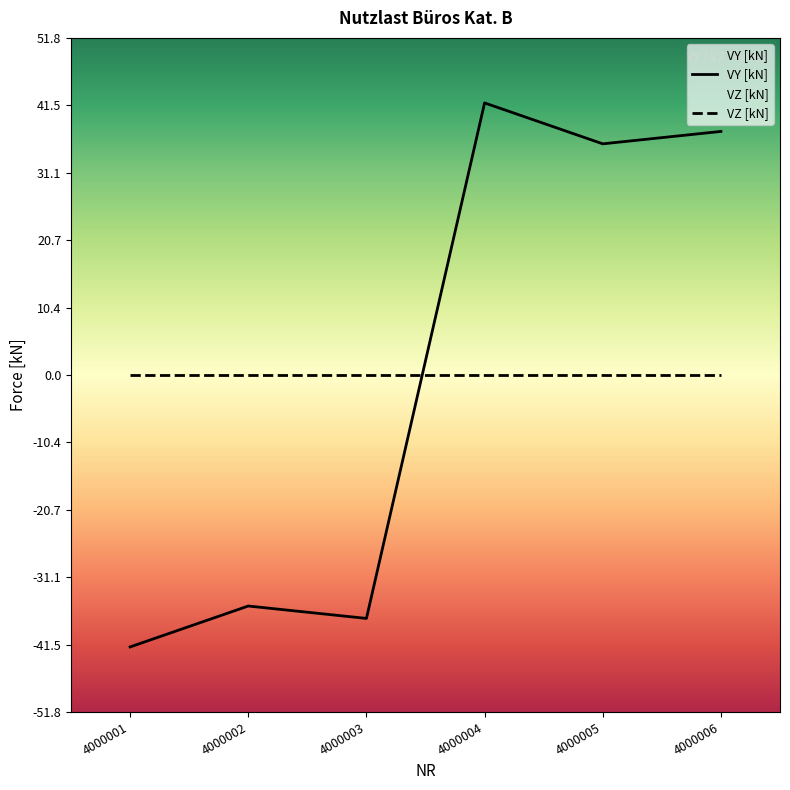

What is the change in value from 4000003 to 4000006?

+74.9